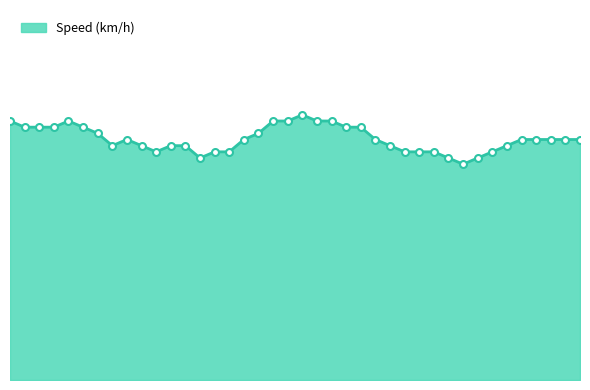

Reading right to left, transcribe all the data shown in this chart.

3.9	3.9	3.9	3.9	3.9	3.8	3.7	3.6	3.5	3.6	3.7	3.7	3.7	3.8	3.9	4.1	4.1	4.2	4.2	4.3	4.2	4.2	4.0	3.9	3.7	3.7	3.6	3.8	3.8	3.7	3.8	3.9	3.8	4.0	4.1	4.2	4.1	4.1	4.1	4.2